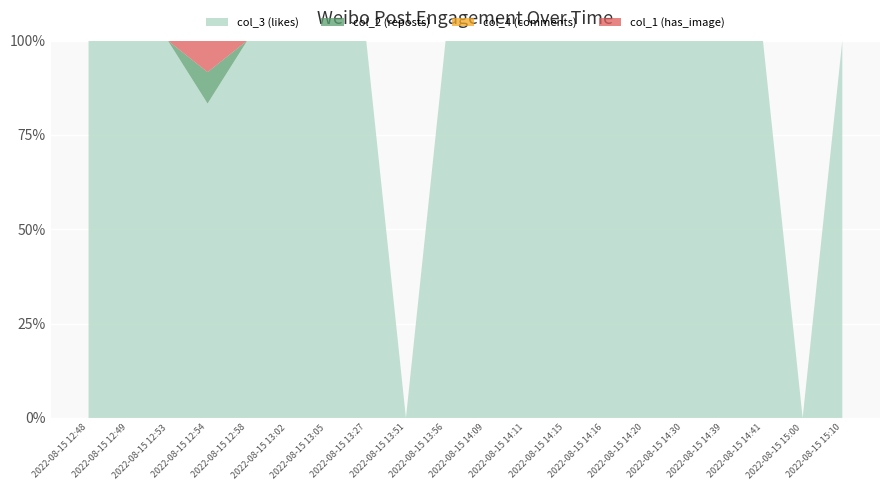

Reading left to right, extract all data points from this chart.

col_3 (likes): 47	3	37	10	14	14	4	9	0	3	5	7	1	22	4	1	3	5	0	1
col_2 (reposts): 0	0	0	1	0	0	0	0	0	0	0	0	0	0	0	0	0	0	0	0
col_4 (comments): 0	0	0	0	0	0	0	0	0	0	0	0	0	0	0	0	0	0	0	0
col_1 (has_image): 0	0	0	1	0	0	0	0	0	0	0	0	0	0	0	0	0	0	0	0